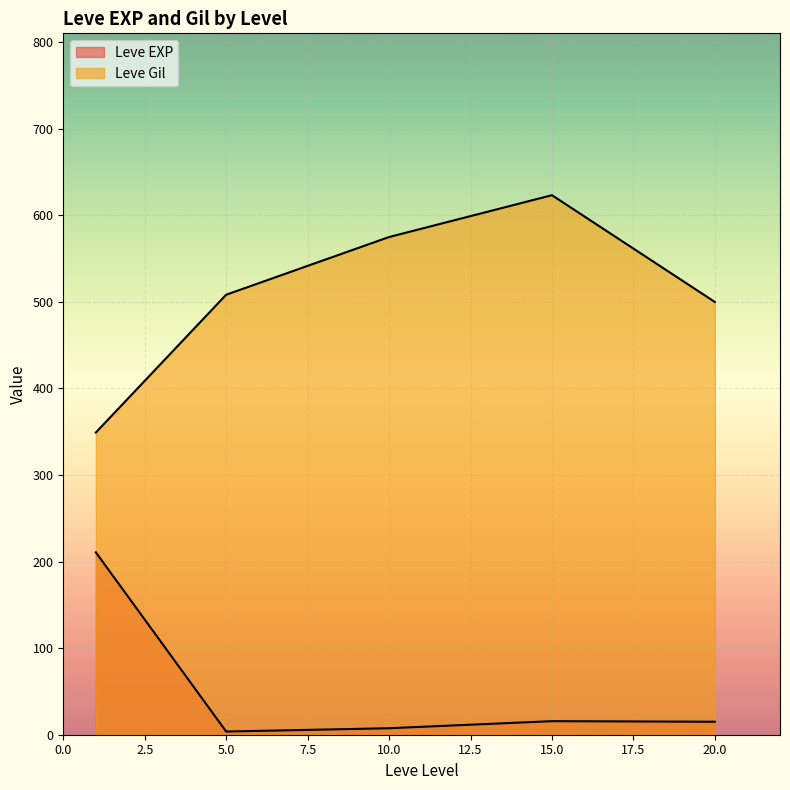

List the series in order of their overall mean, highest first.

Leve Gil, Leve EXP